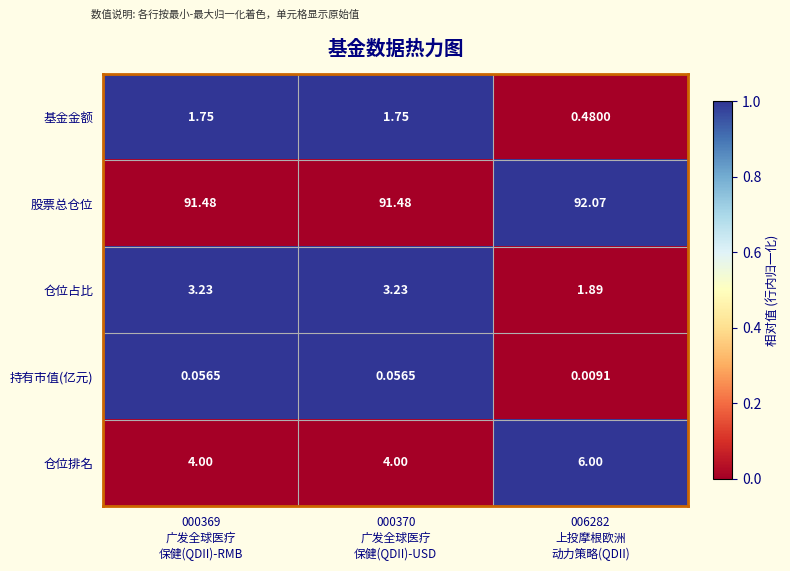

What is the spread (max minus min) of values at 006282
上投摩根欧洲
动力策略(QDII)?

92.1